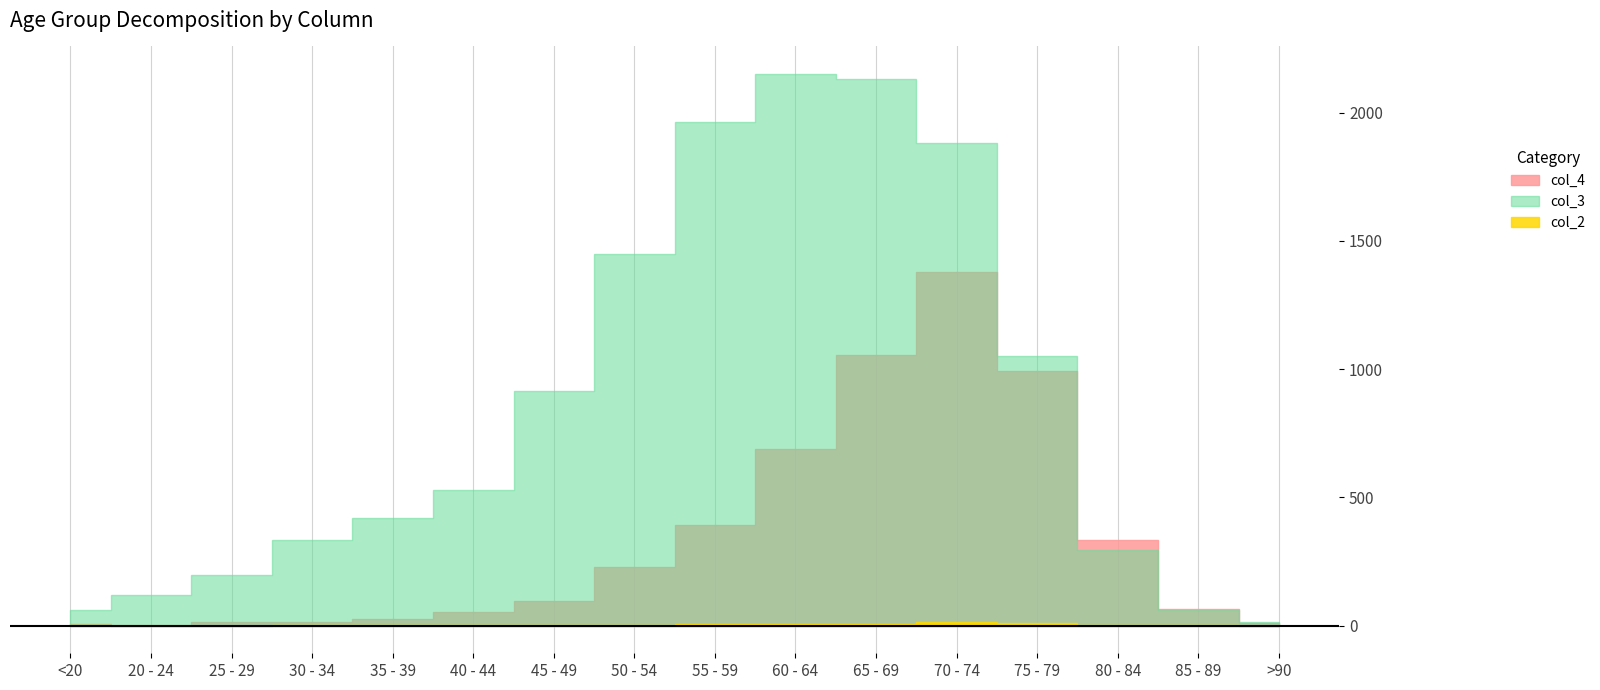

Which series has the largest total across all categories?

col_3